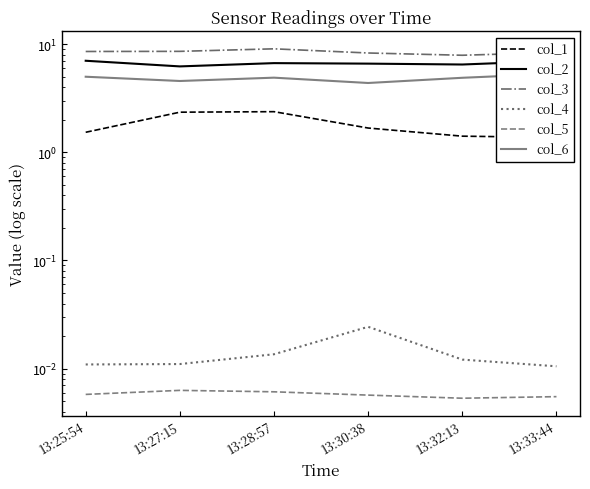

At which label does col_6 reach its minimum?

13:30:38